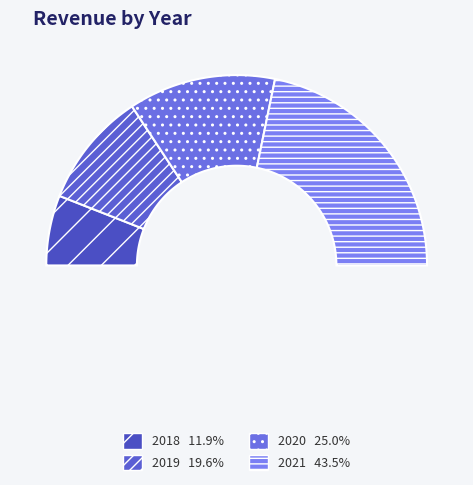

Which slice is the largest?

2021